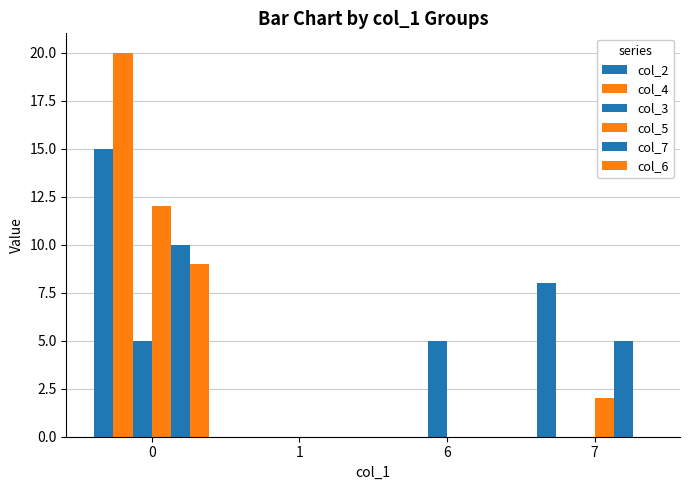

What is the maximum value shown in the chart?

20